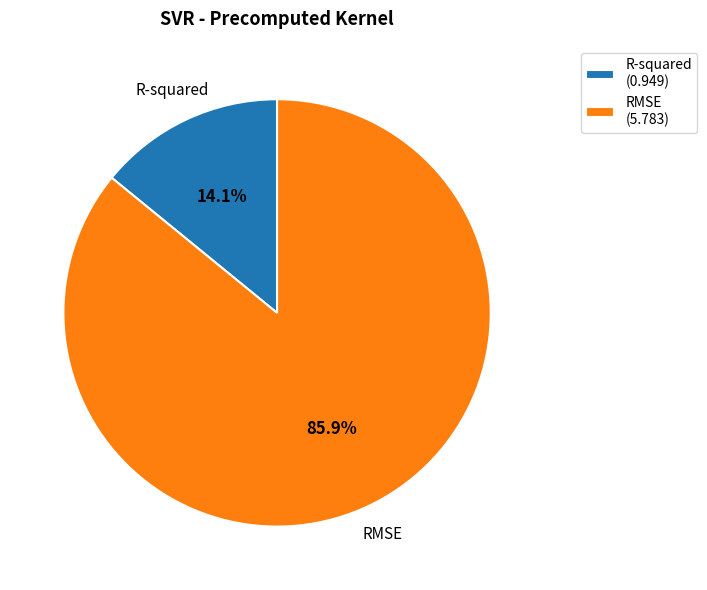

What percentage is the RMSE slice, to the nearest percent?

86%